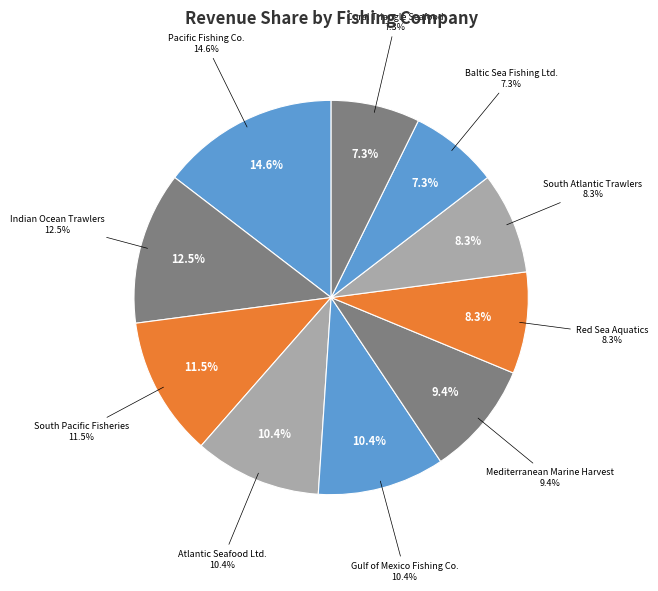

What percentage do South Pacific Fisheries and South Atlantic Trawlers together represent?

19.8%